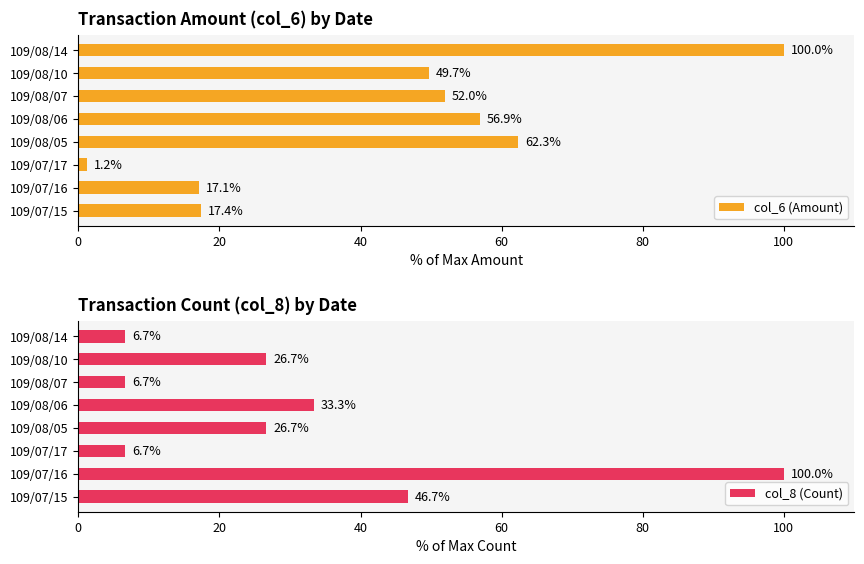

What is the difference between the col_6 (Amount) values at 109/07/16 and 109/07/17?

15.9